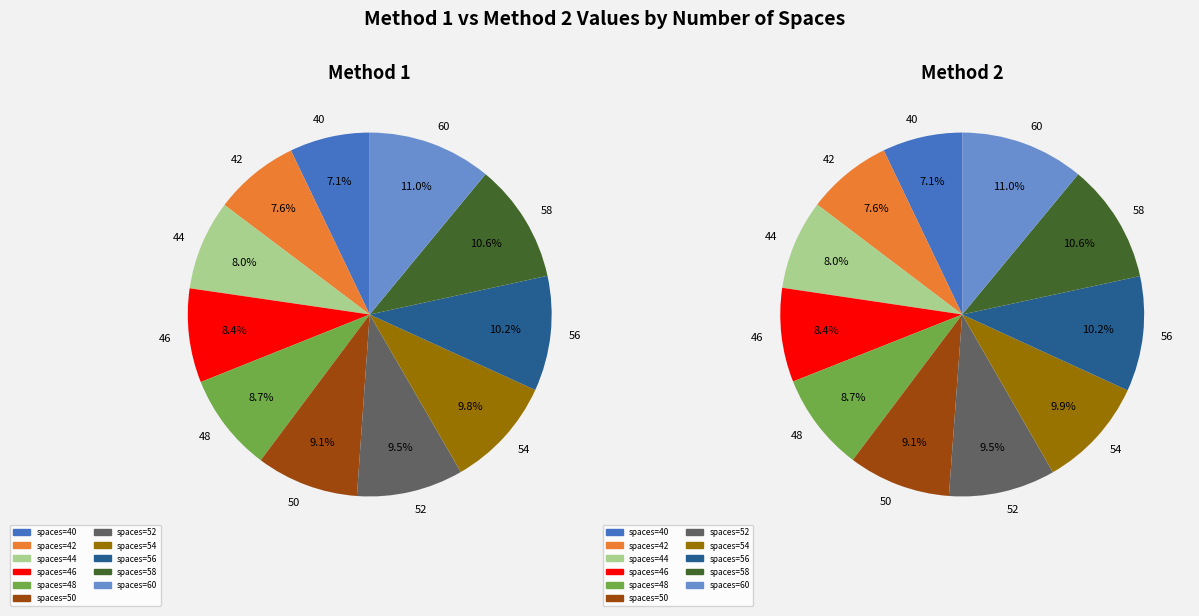

Does any single category account for the majority?

No